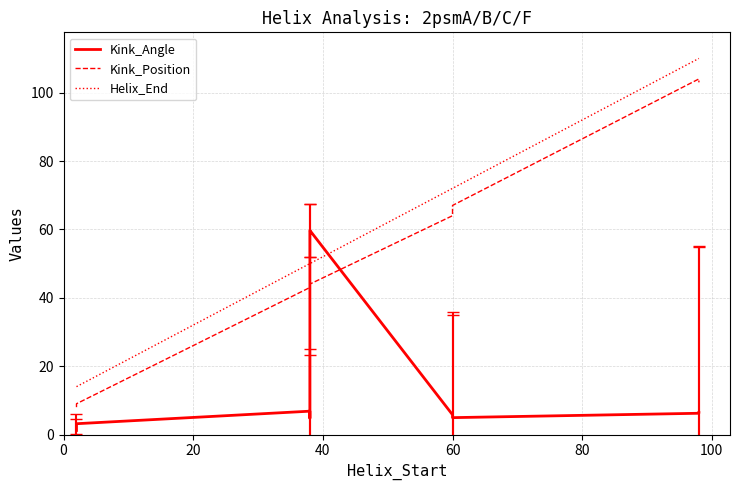

How many data points does each series have?

10